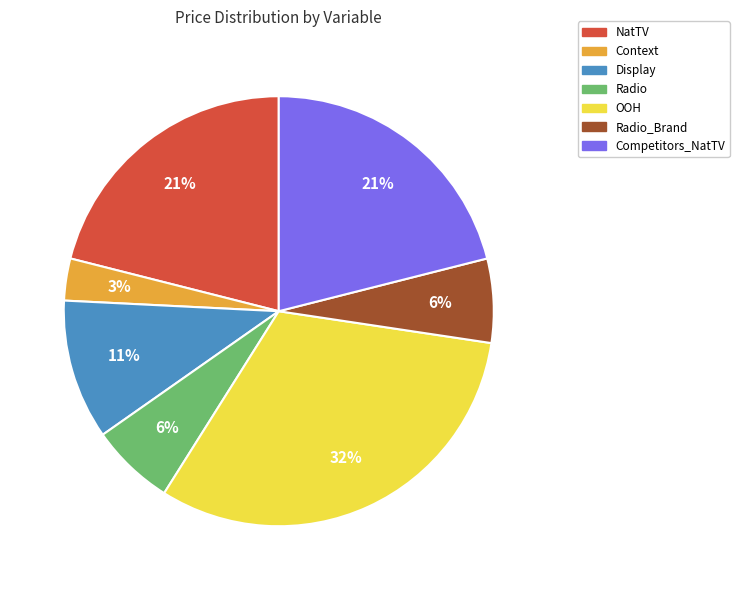

Which category has the smallest portion of the pie?

Context